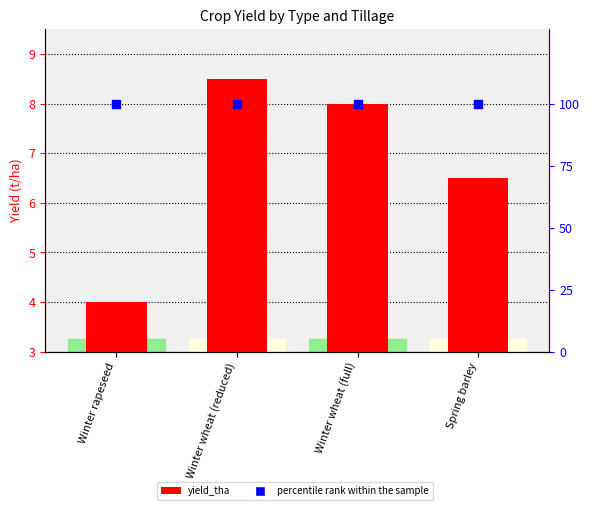

At how many categories does at least one series exceed 45?

4